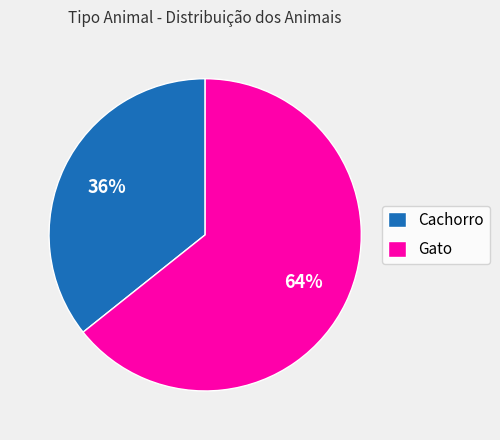

What percentage is the Gato slice, to the nearest percent?

64%